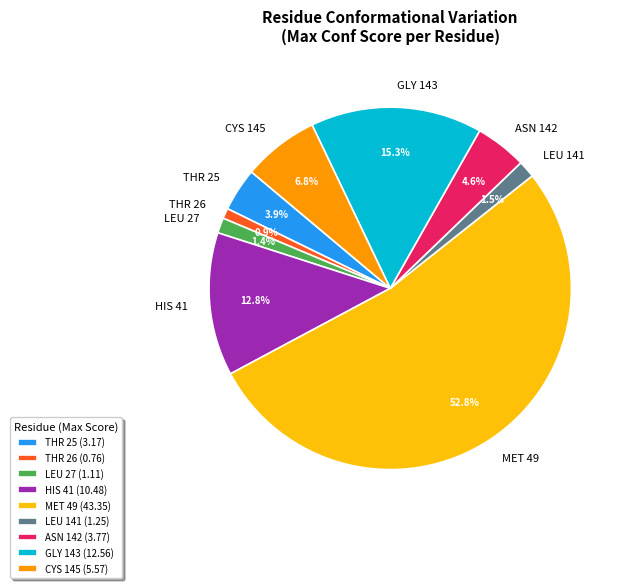

Between THR 26 and MET 49, which is larger?

MET 49